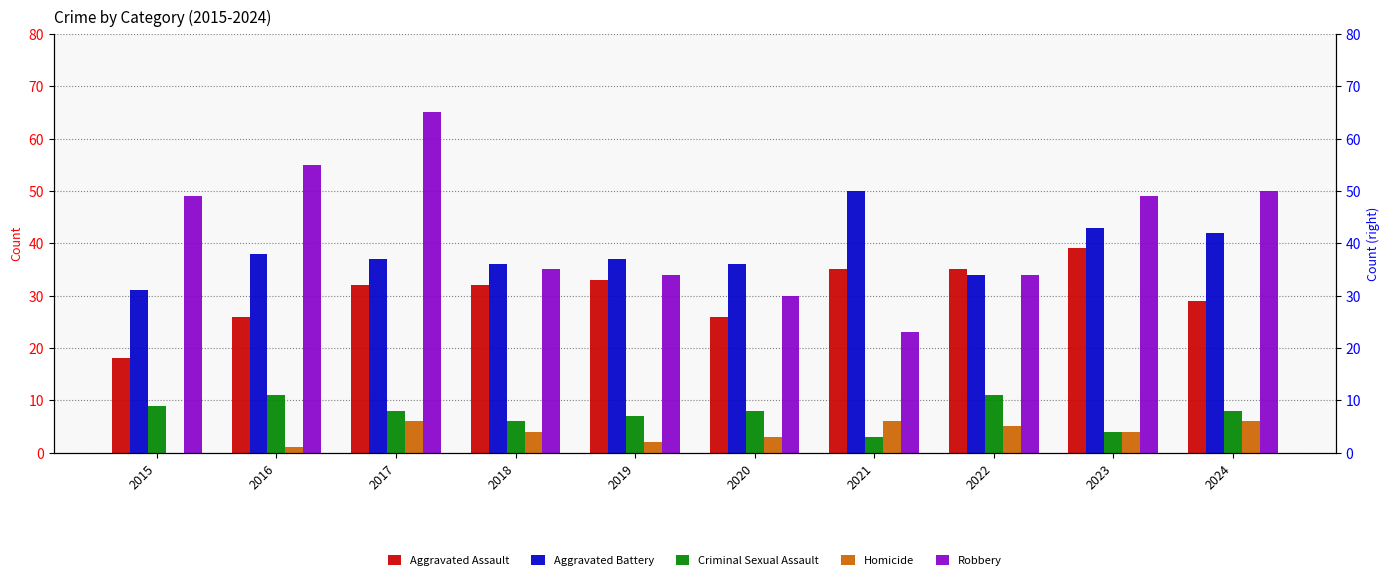

Reading left to right, what are all the values shown in this chart?

Aggravated Assault: 2015=18	2016=26	2017=32	2018=32	2019=33	2020=26	2021=35	2022=35	2023=39	2024=29
Aggravated Battery: 2015=31	2016=38	2017=37	2018=36	2019=37	2020=36	2021=50	2022=34	2023=43	2024=42
Criminal Sexual Assault: 2015=9	2016=11	2017=8	2018=6	2019=7	2020=8	2021=3	2022=11	2023=4	2024=8
Homicide: 2015=0	2016=1	2017=6	2018=4	2019=2	2020=3	2021=6	2022=5	2023=4	2024=6
Robbery: 2015=49	2016=55	2017=65	2018=35	2019=34	2020=30	2021=23	2022=34	2023=49	2024=50